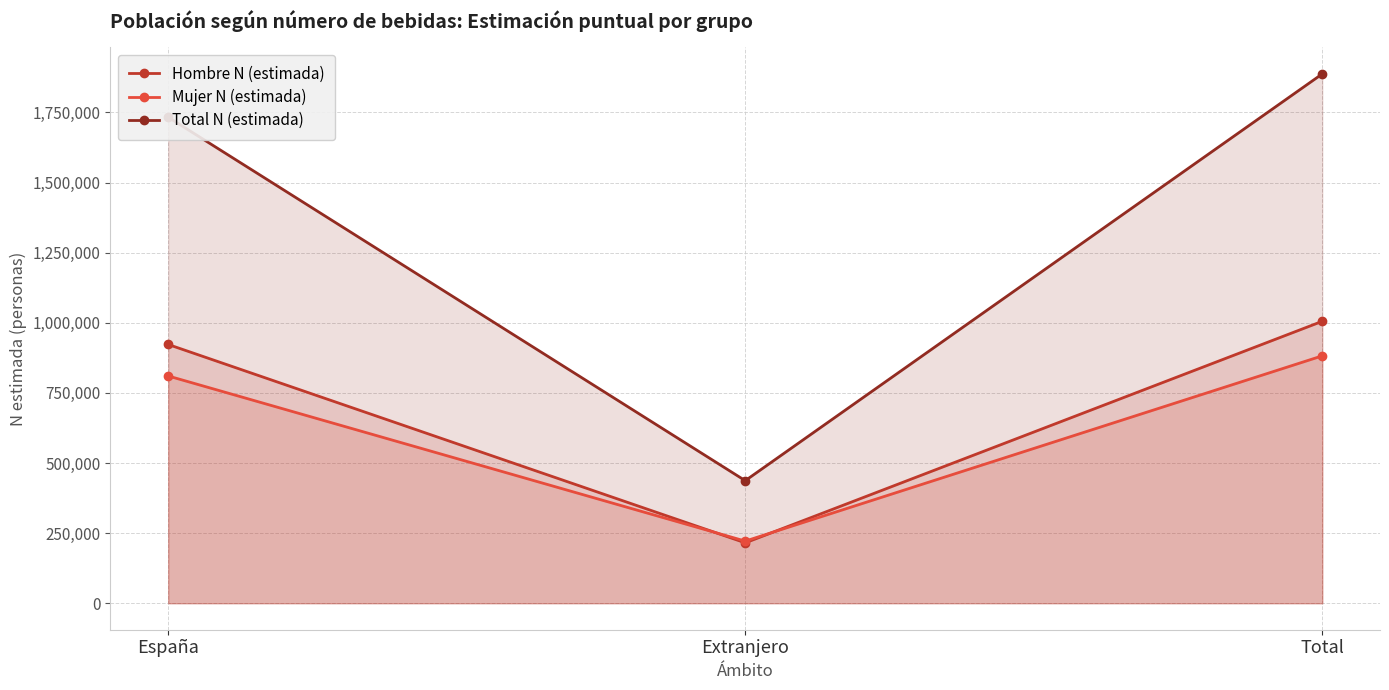

Reading right to left, extract all data points from this chart.

Hombre N (estimada): Total=1005421	Extranjero=215463	España=922739
Mujer N (estimada): Total=882202	Extranjero=221649	España=810430
Total N (estimada): Total=1887623	Extranjero=437112	España=1733169